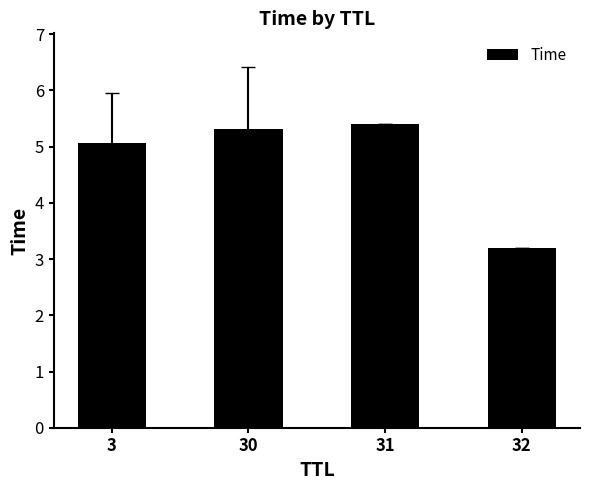

Reading left to right, transcribe all the data shown in this chart.

5.1	5.3	5.4	3.2